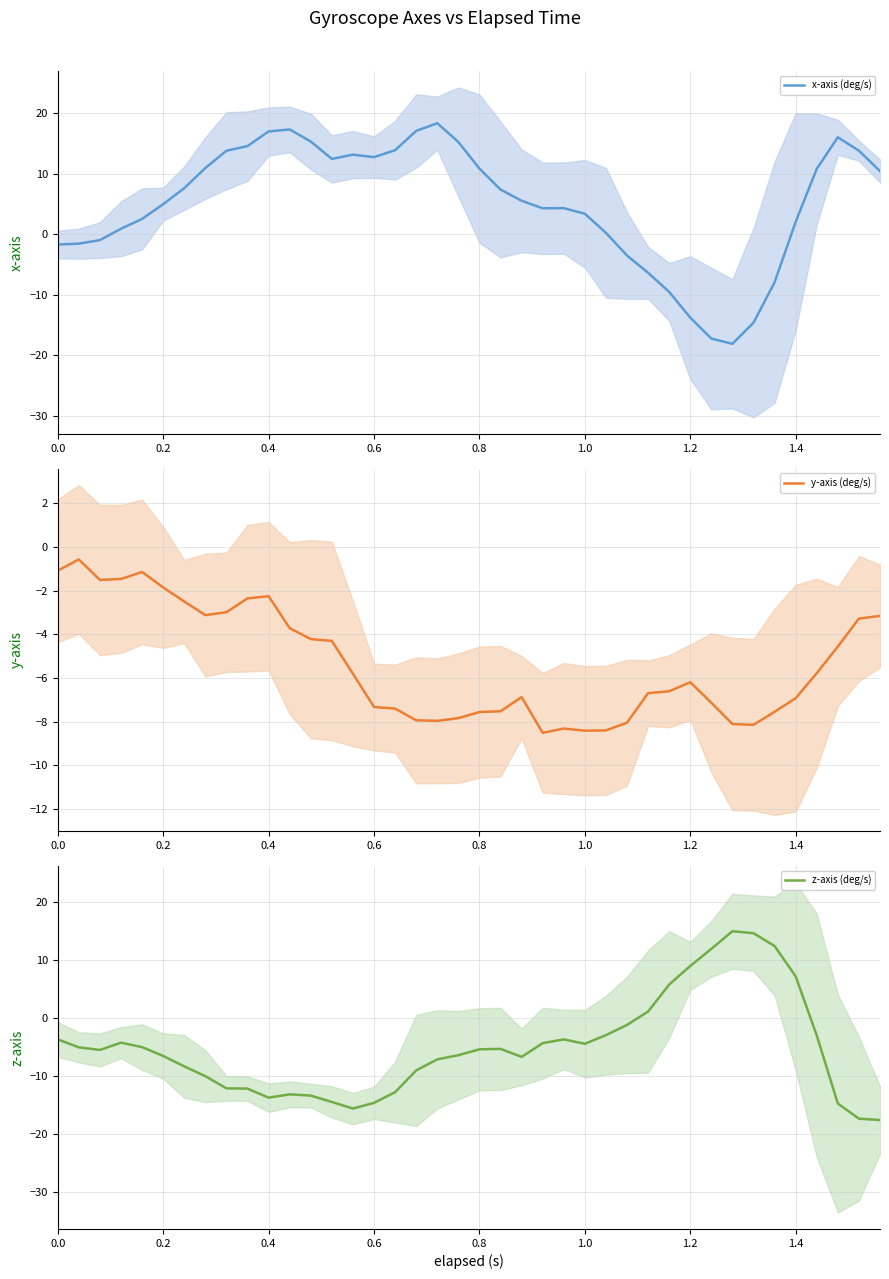

The value of x-axis (deg/s) at 1.4 is 2.1. True or false?

True